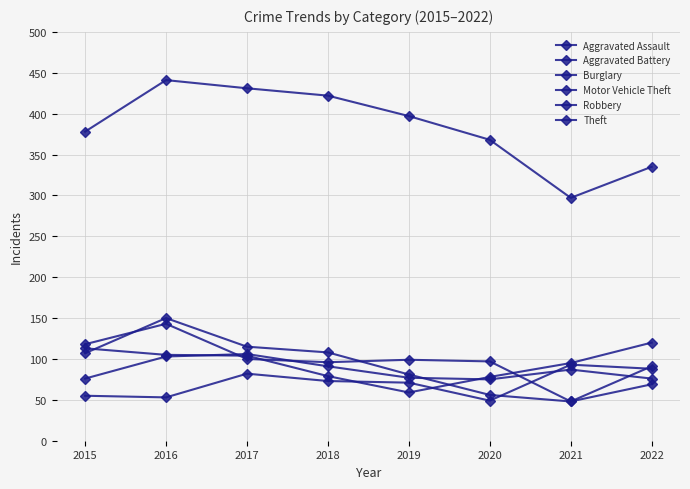

True or false: Motor Vehicle Theft has a value of 105 at 2016.

True